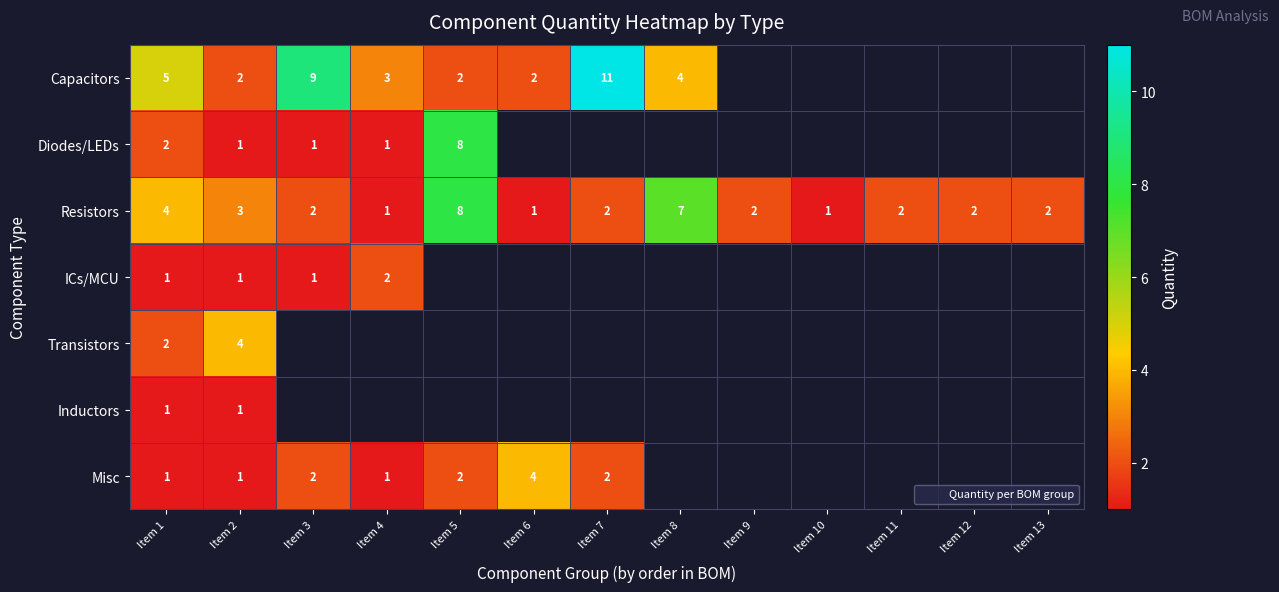

Which category has the highest value across all series?

Item 7